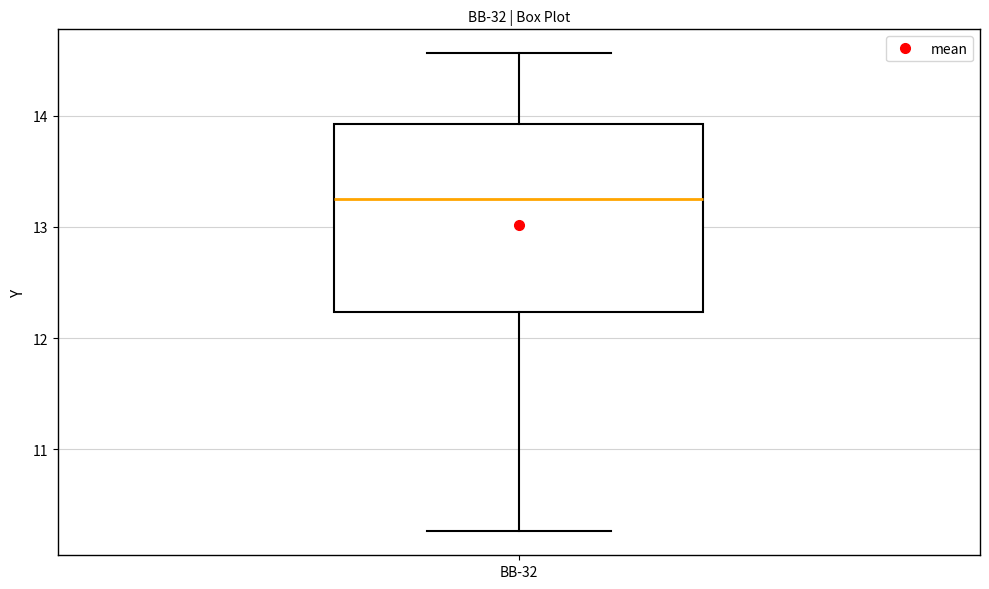

Where is the upper edge of the box for BB-32 on the y-axis? The values are not printed on the chart, so give them approximately, as read against the axis.

13.9